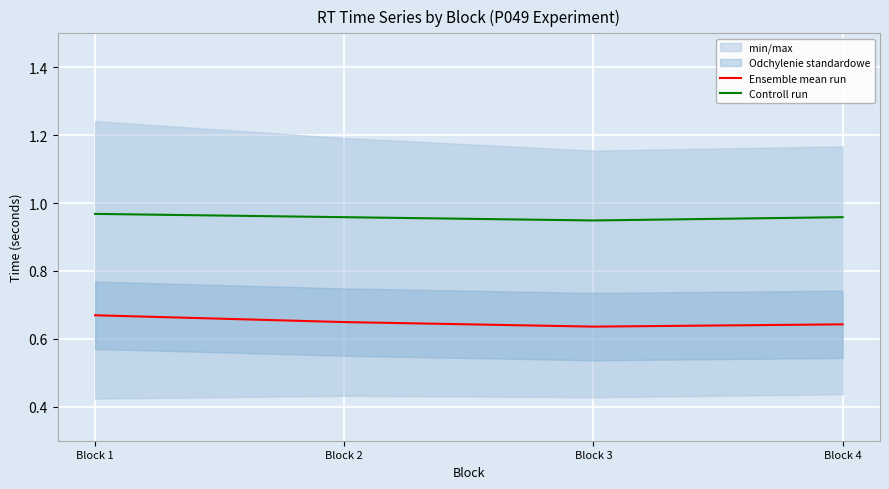

How many Controll run values are between 0 and 1?

4